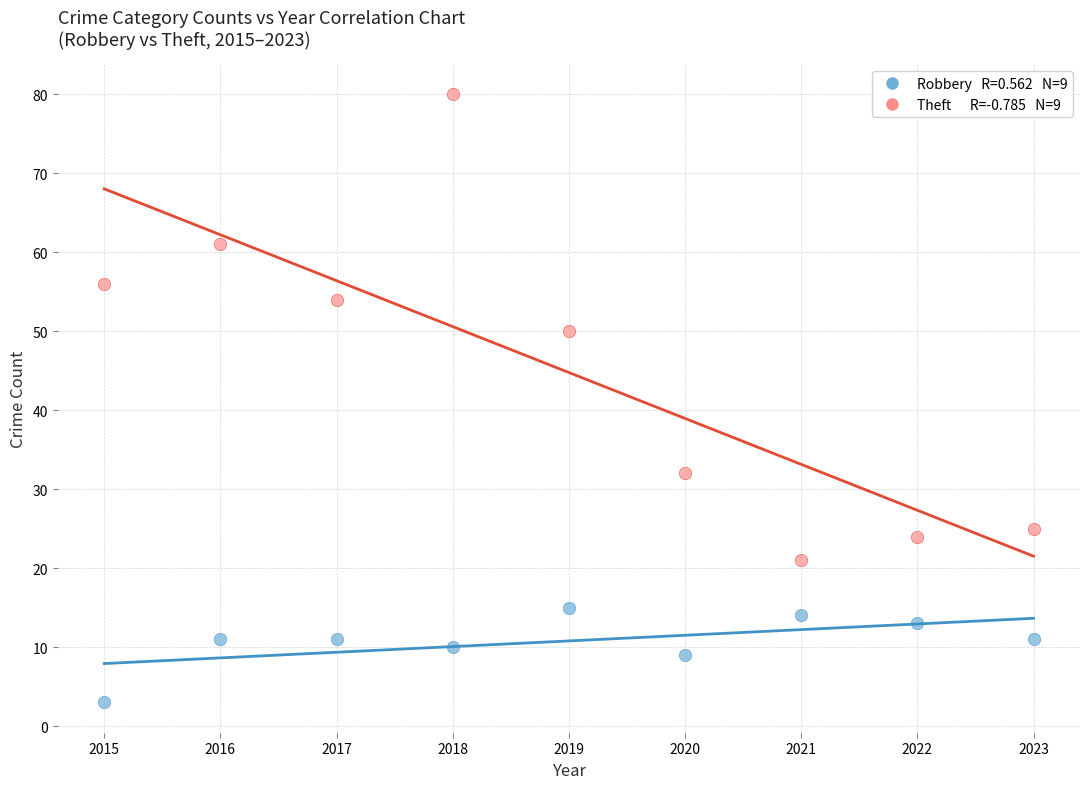

Across all data points, what is the range of Y values (max minus min)?

77